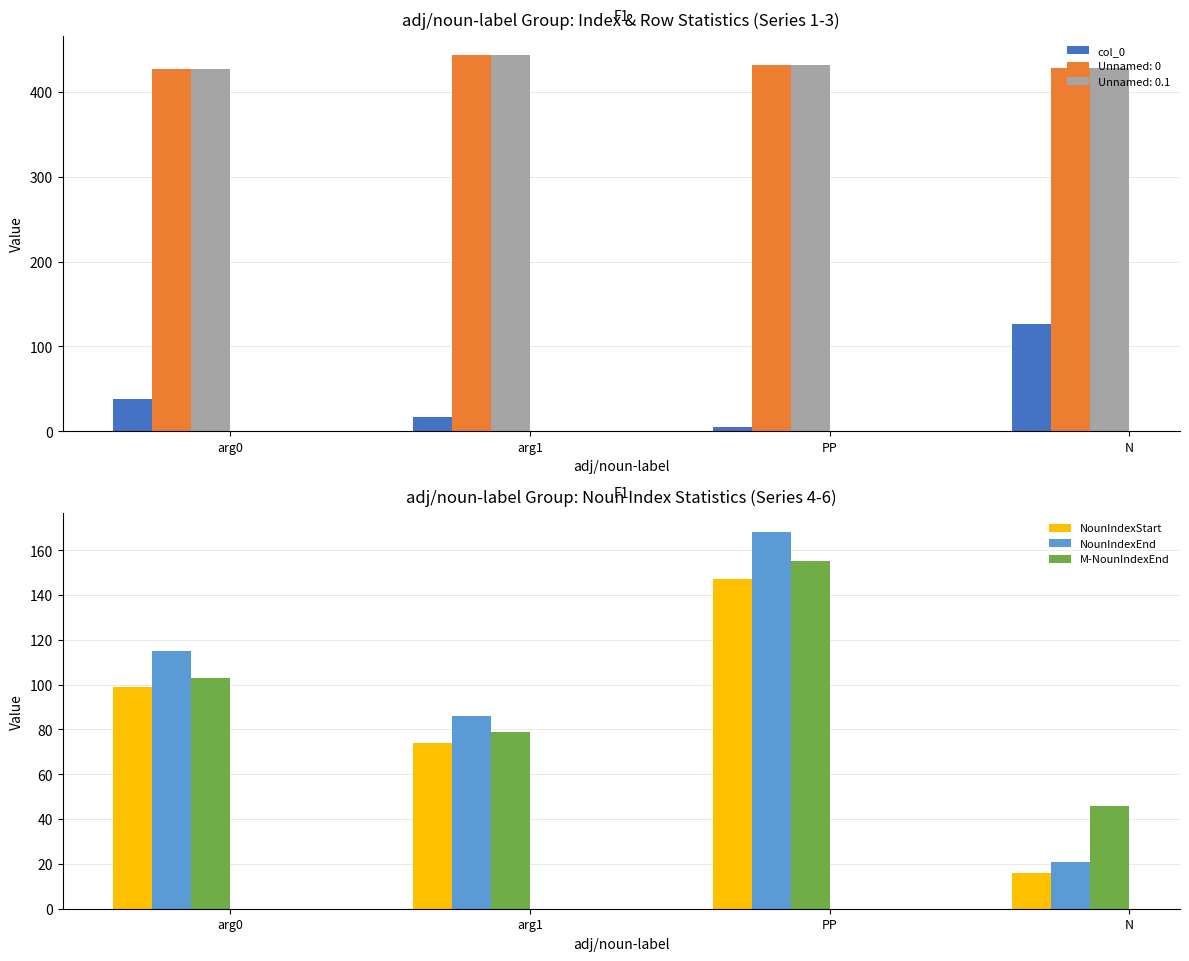

Rank the categories by NounIndexEnd value from lowest to highest.

N, arg1, arg0, PP